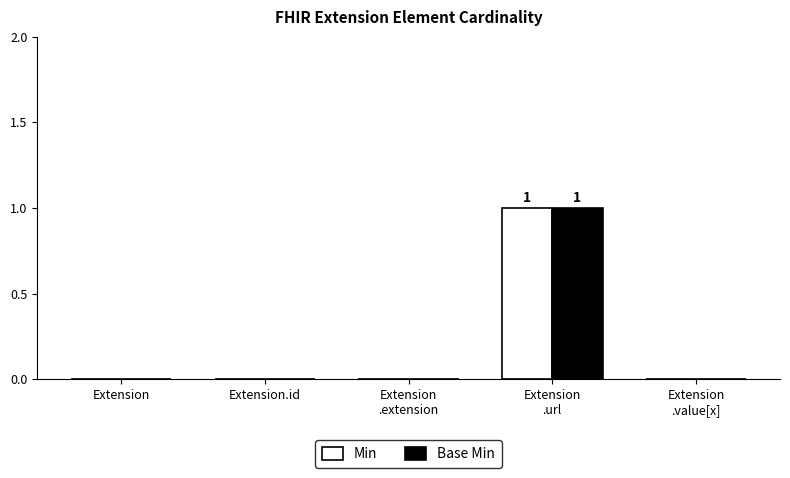

Reading left to right, list all the values displayed in this chart.

Min: 0	0	0	1	0
Base Min: 0	0	0	1	0